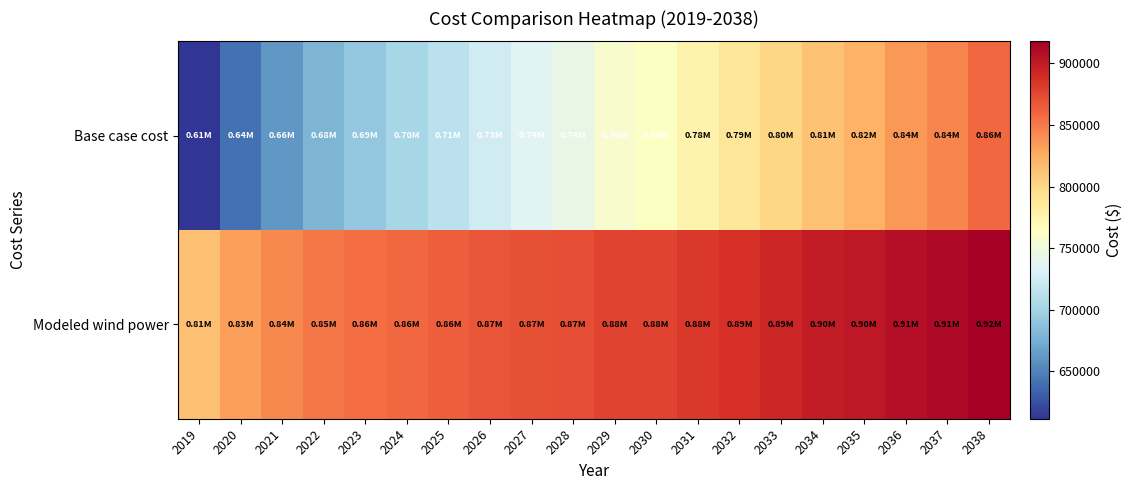

Reading left to right, extract all data points from this chart.

Base case cost: 2019=611285.2	2020=641014.0	2021=661331.4	2022=678392.4	2023=691453.4	2024=701704.6	2025=714028.7	2026=725883.2	2027=736053.8	2028=743747.3	2029=756908.7	2030=763351.8	2031=776070.7	2032=788608.7	2033=801596.5	2034=813587.4	2035=822634.1	2036=835576.2	2037=844636.2	2038=858269.1
Modeled wind power: 2019=814810.8	2020=832564.1	2021=842851.4	2022=850926.0	2023=856040.9	2024=858933.8	2025=863586.3	2026=867677.1	2027=870437.8	2028=871296.8	2029=877073.5	2030=877150.5	2031=882722.8	2032=888004.4	2033=893848.1	2034=898804.5	2035=901821.8	2036=907940.9	2037=911177.9	2038=917964.9